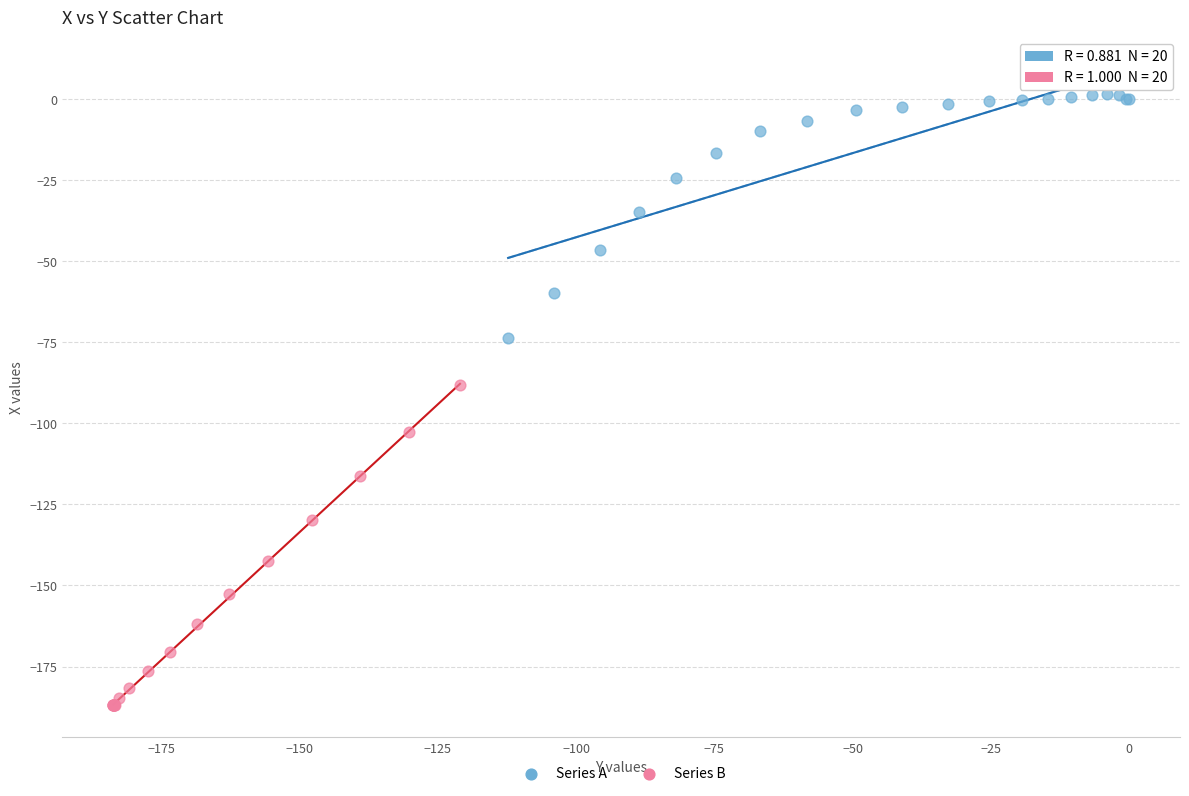

Which series has the largest Y range (max minus min)?

Series B